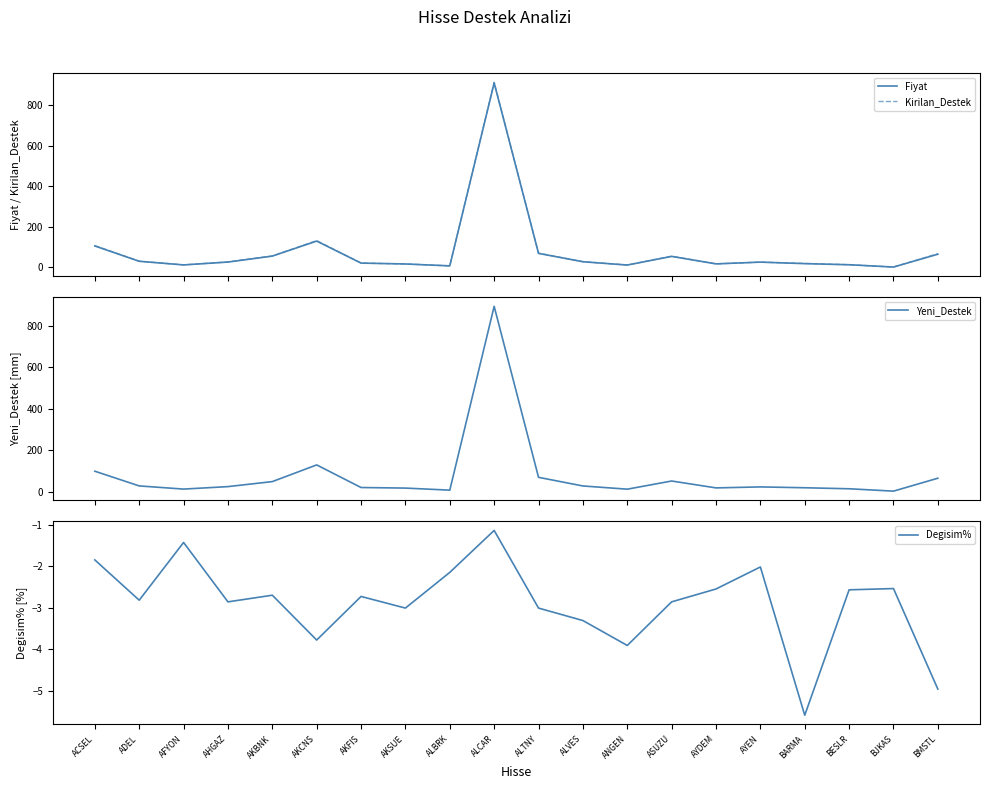

Does the chart have visible grid lines?

No